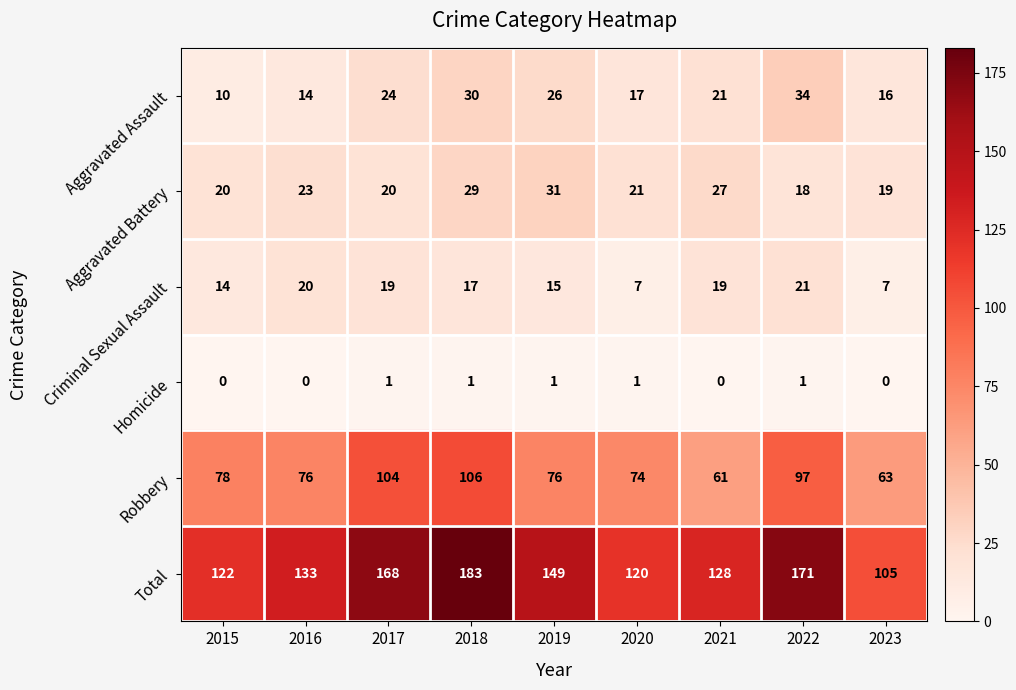

At which category is the sum across all series the highest?

2018